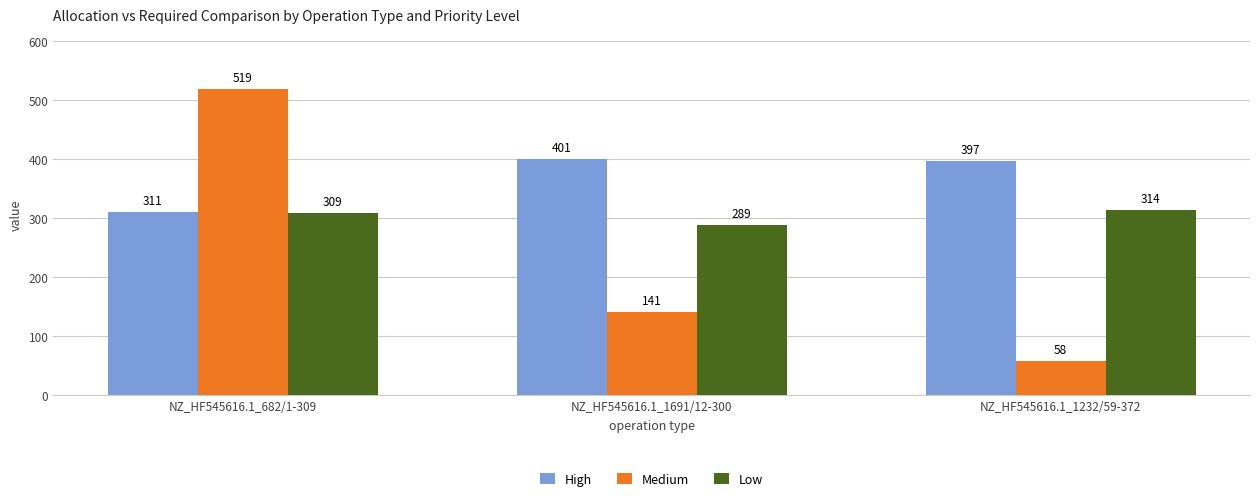

Between NZ_HF545616.1_682/1-309 and NZ_HF545616.1_1232/59-372, which series saw the biggest shift?

Medium